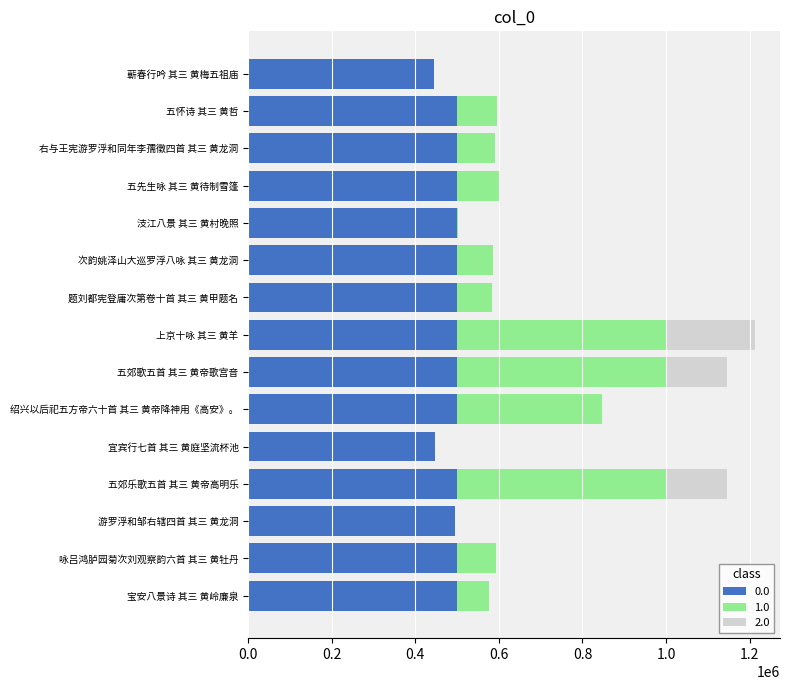

Count the number of categories in the chart.

15